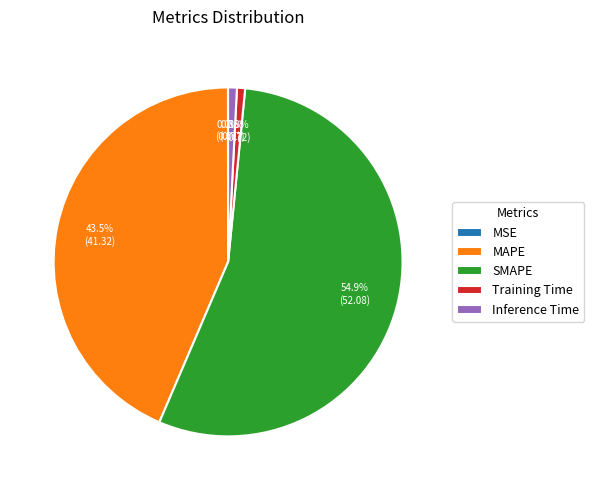

Is the sum of Inference Time and MAPE greater than half?

No